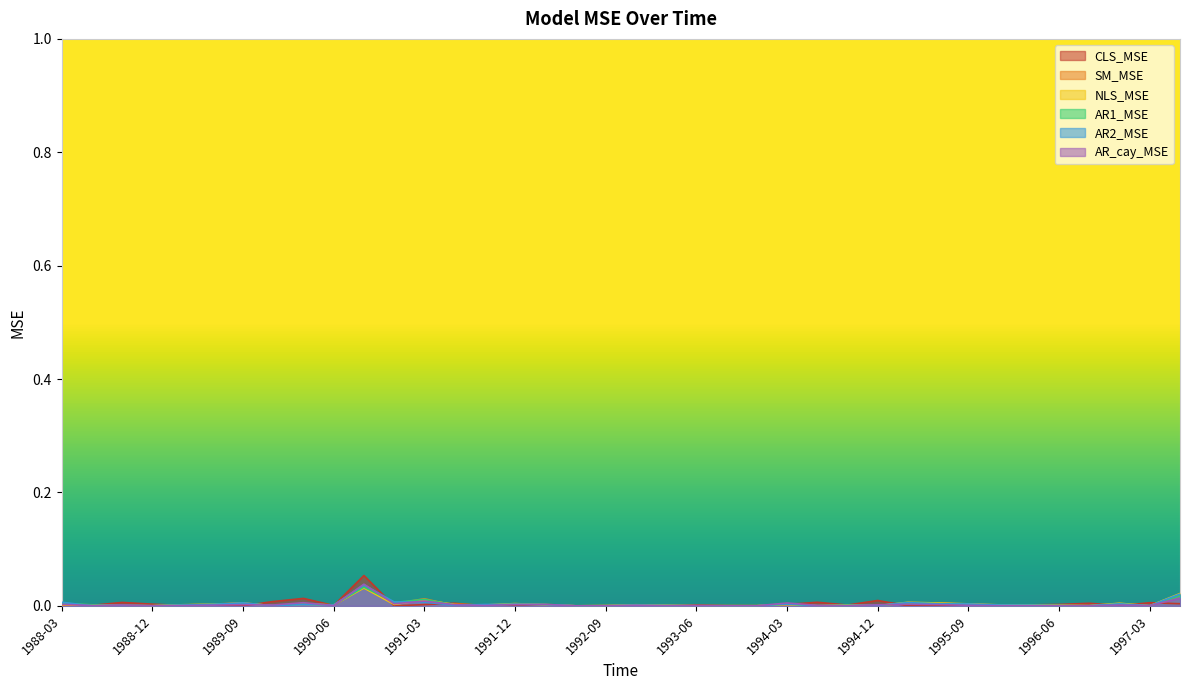

Does the chart have visible grid lines?

No